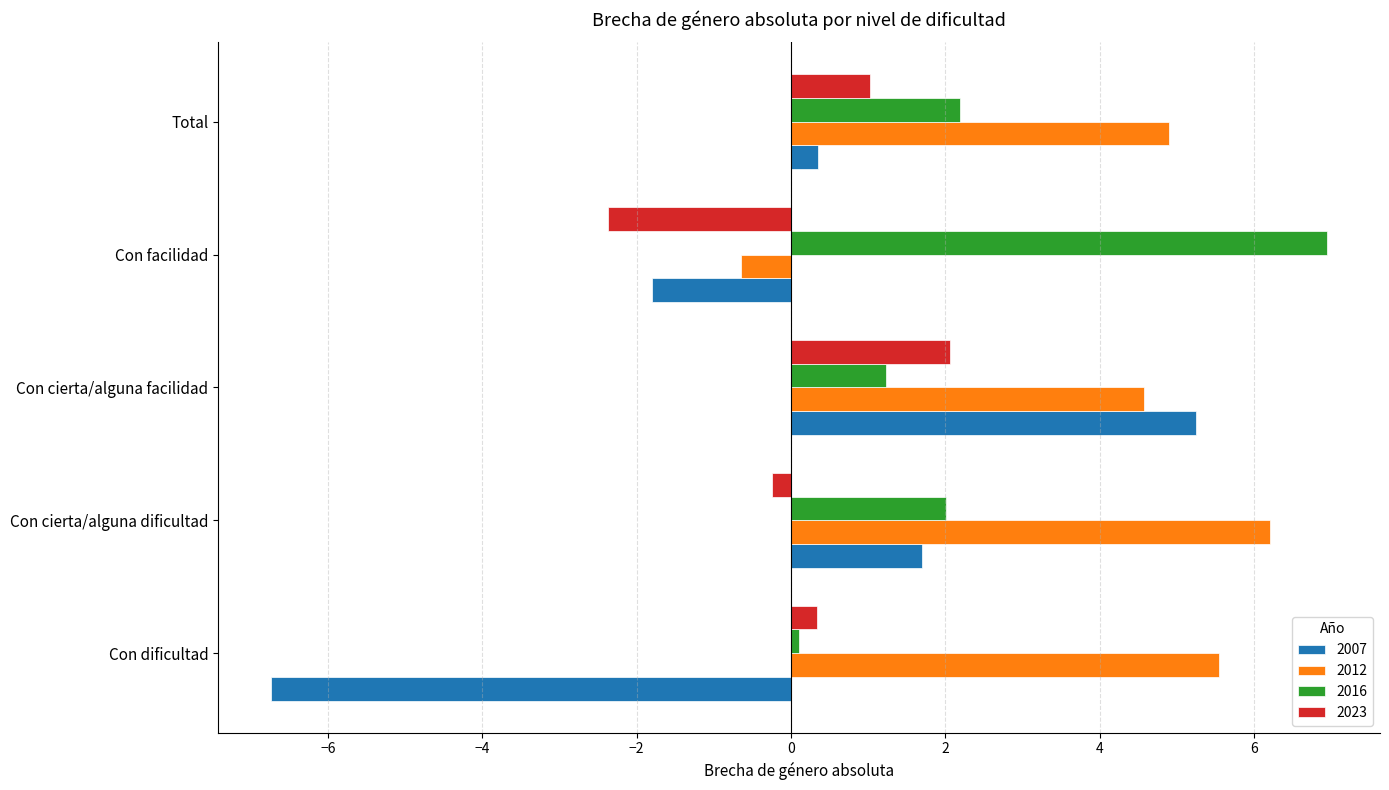

True or false: 2023 has a value of 2.1 at Con cierta/alguna facilidad.

True